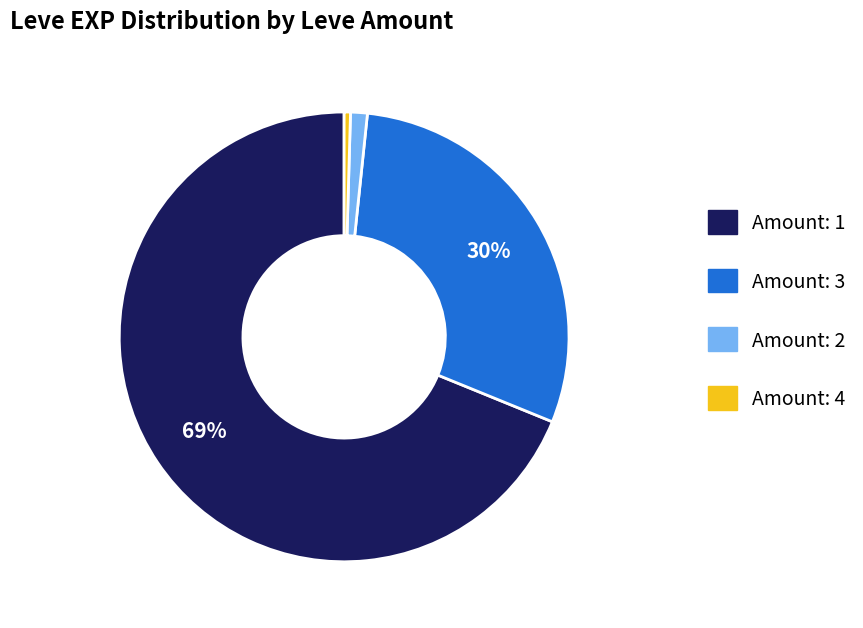

Combined, do Amount: 4 and Amount: 1 account for over 50%?

Yes